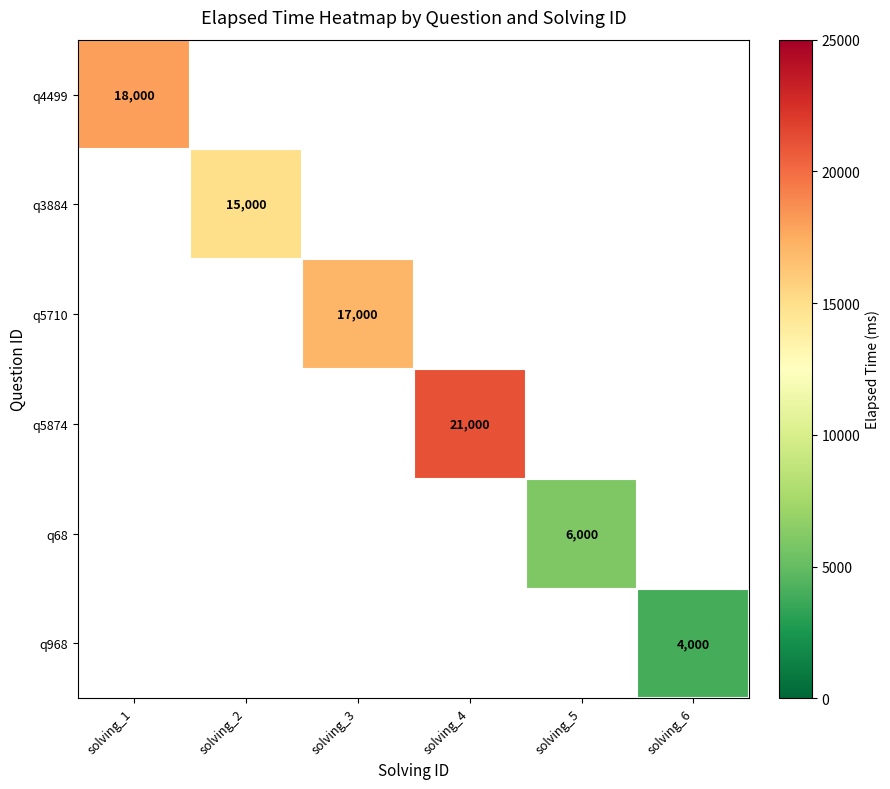

The value of q68 at solving_5 is 10197. True or false?

False